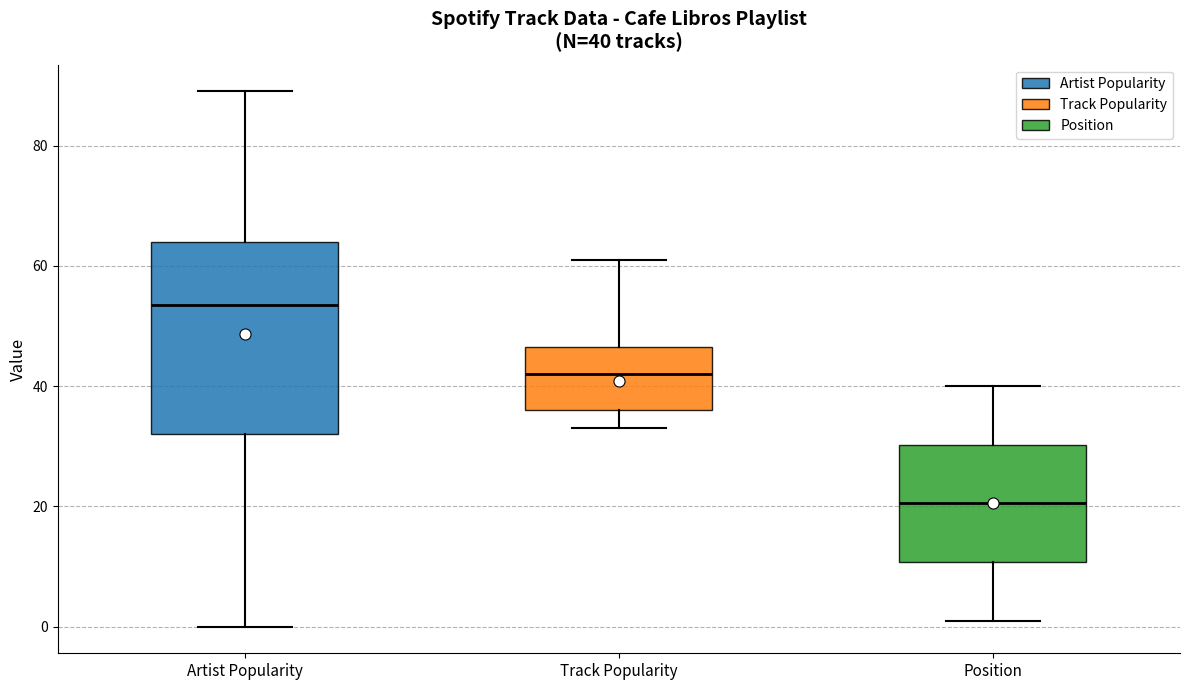

Which box has the highest median line?

Artist Popularity